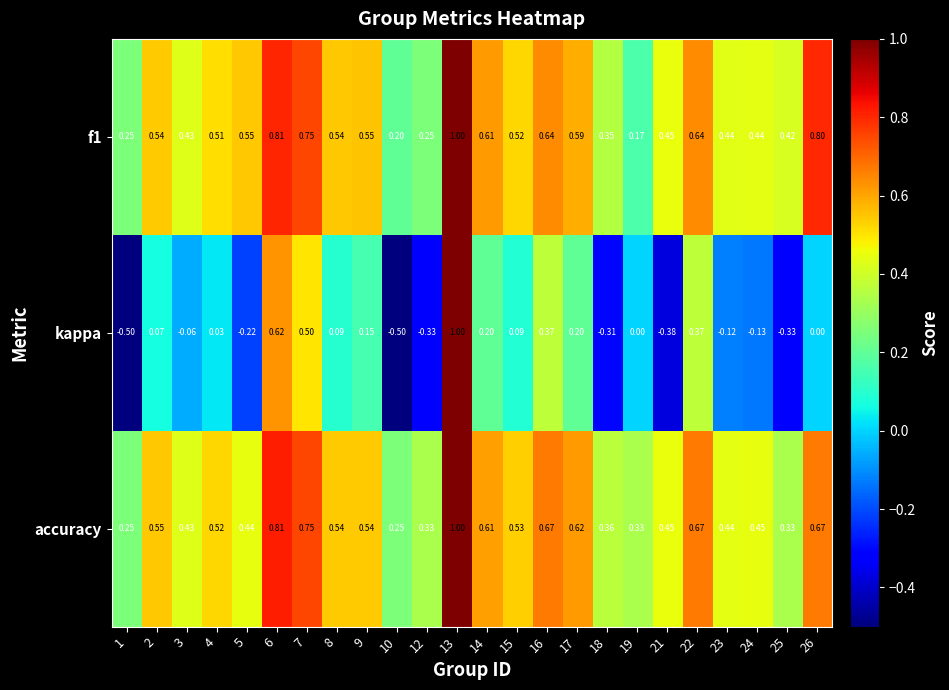

What is the smallest value displayed?

-0.5